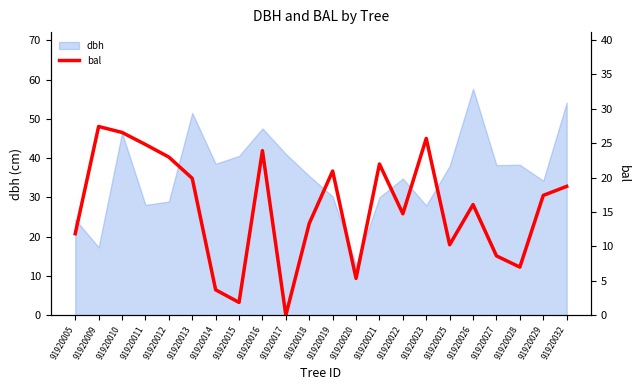

True or false: the data shows 1.9 at 91920015.

True